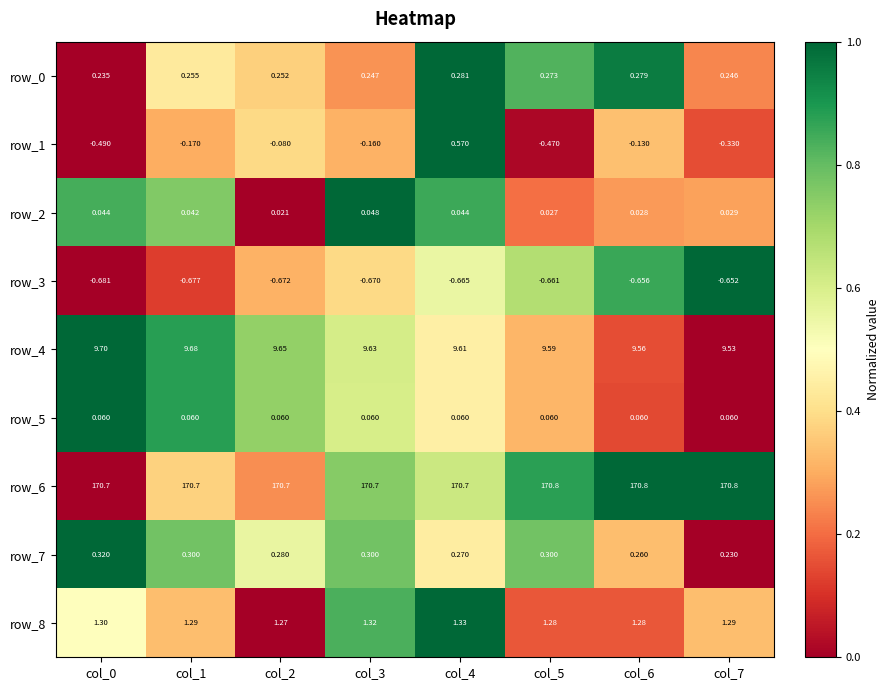

At which label does row_1 reach its peak?

col_4